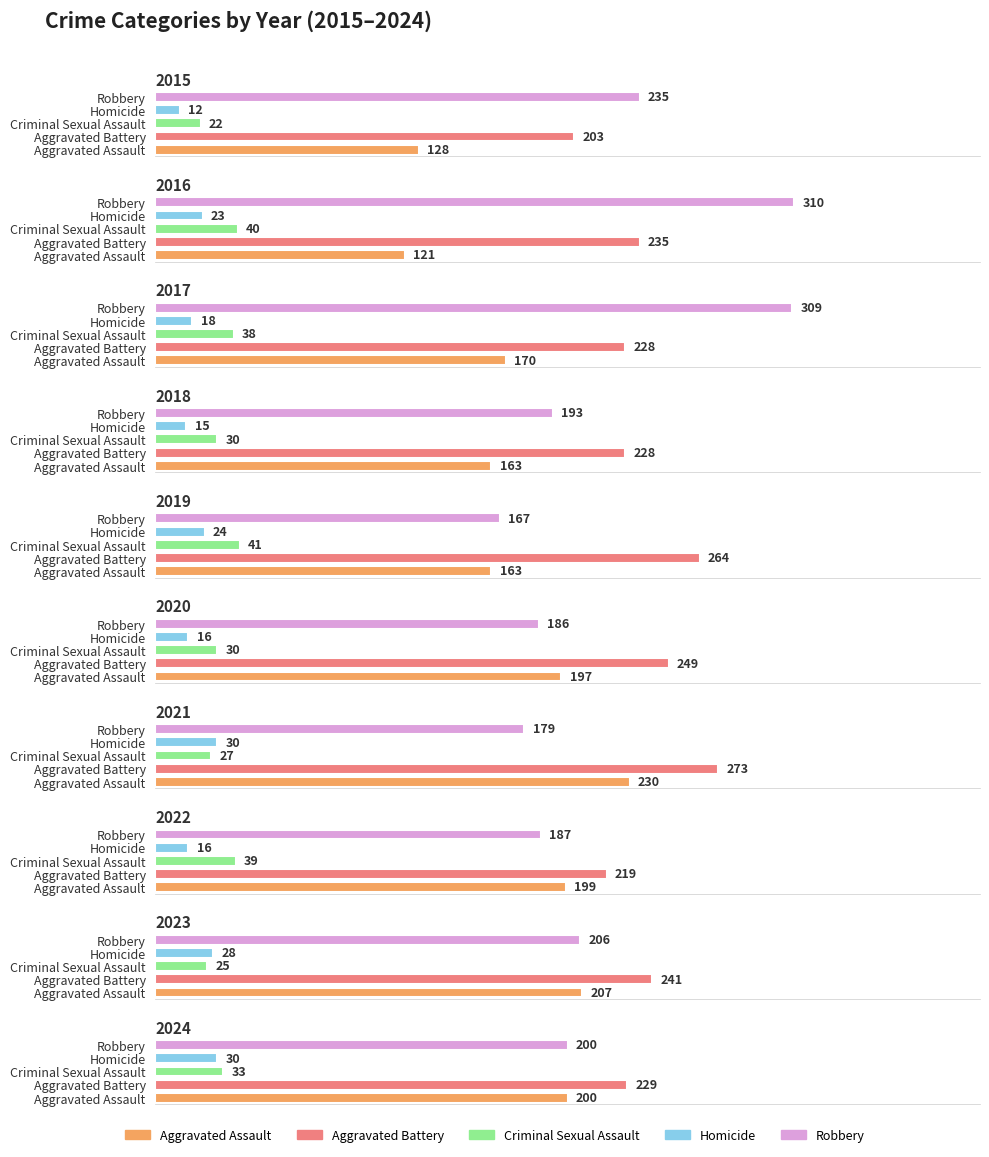

Is it true that Robbery equals 167 at 2019?

True